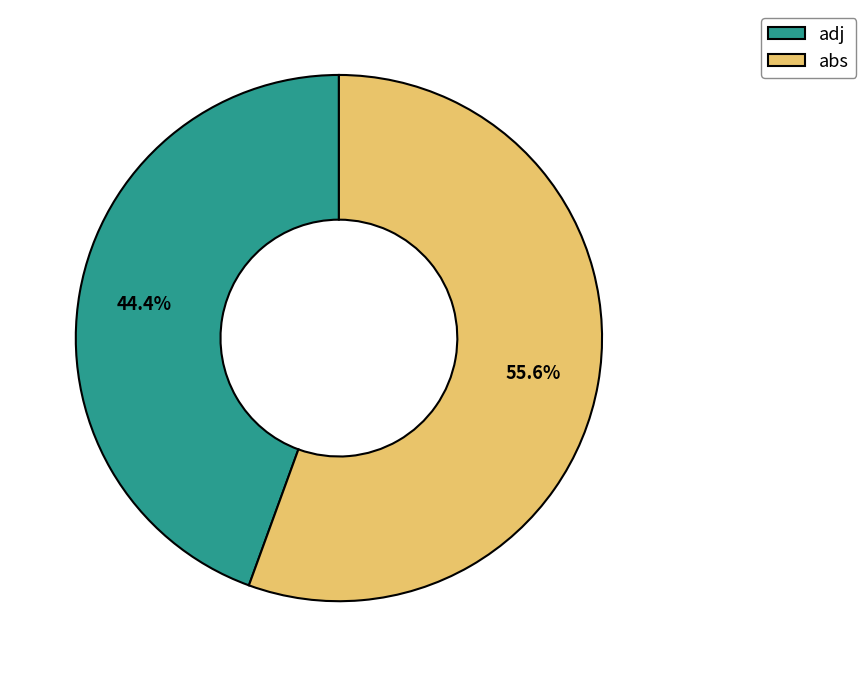

Between adj and abs, which is larger?

abs